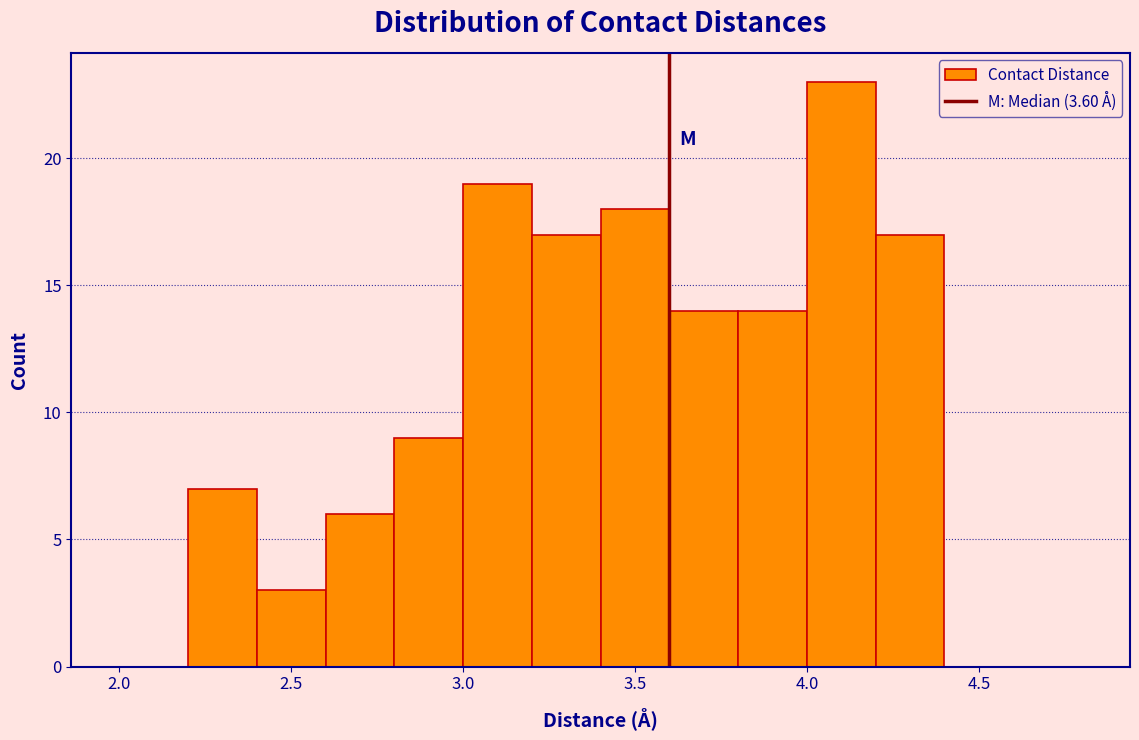

Which range on the x-axis has the tallest bar?

4.0 to 4.2